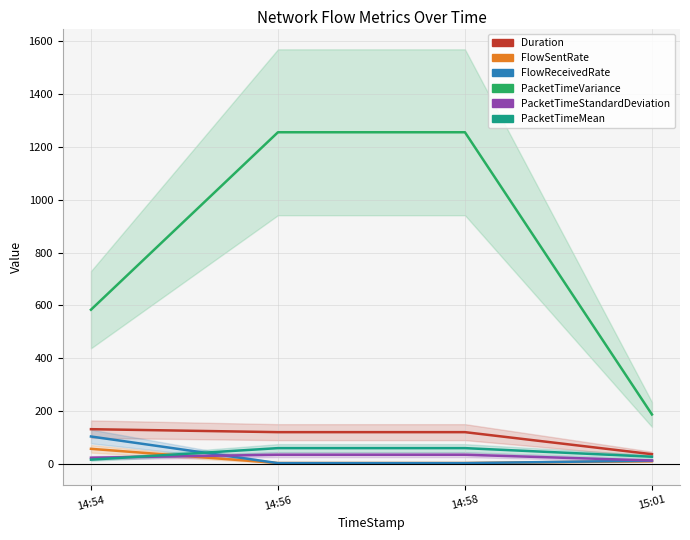

What is the label of the 3rd point from the right?

14:56